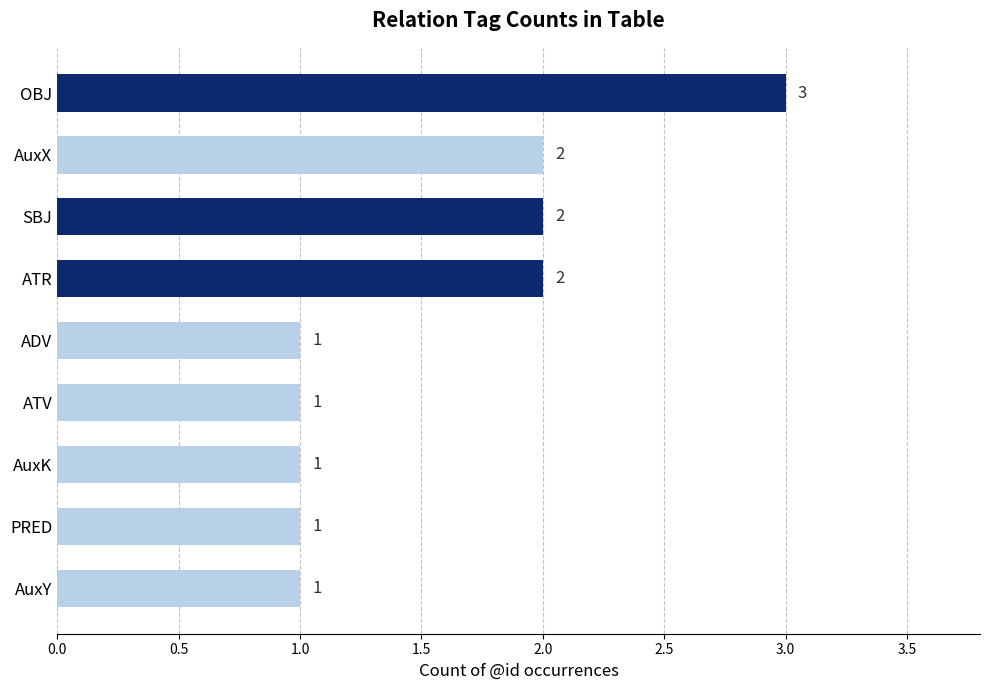

The value at AuxX is 2. True or false?

True